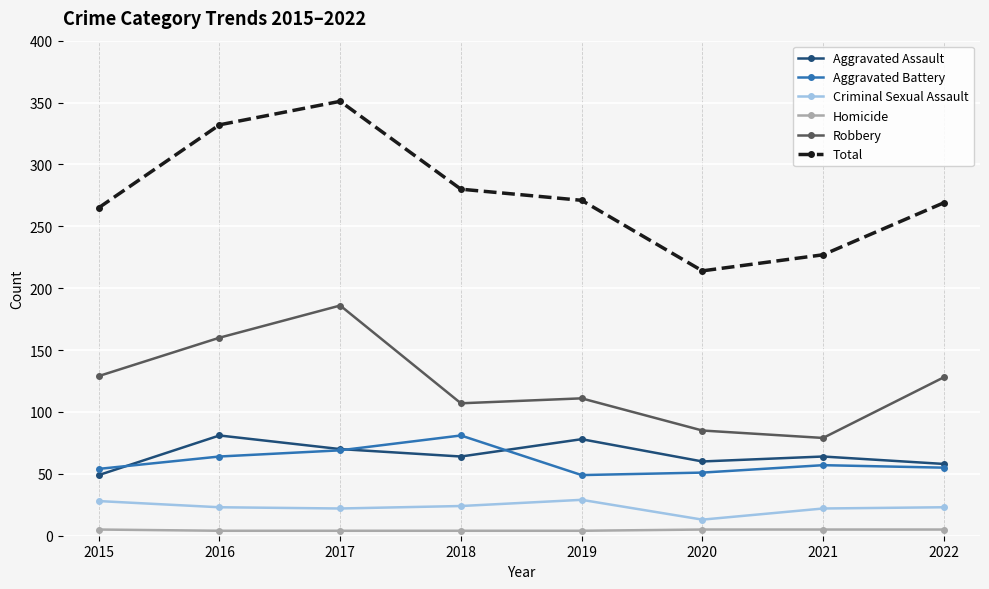

What is the sum of all Total values?

2209